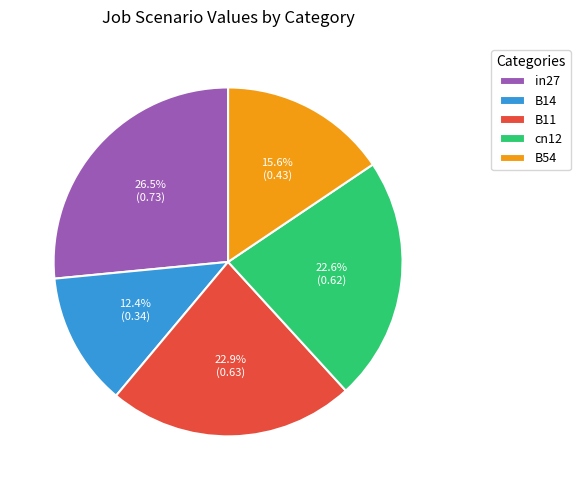

Which has a higher value, cn12 or in27?

in27